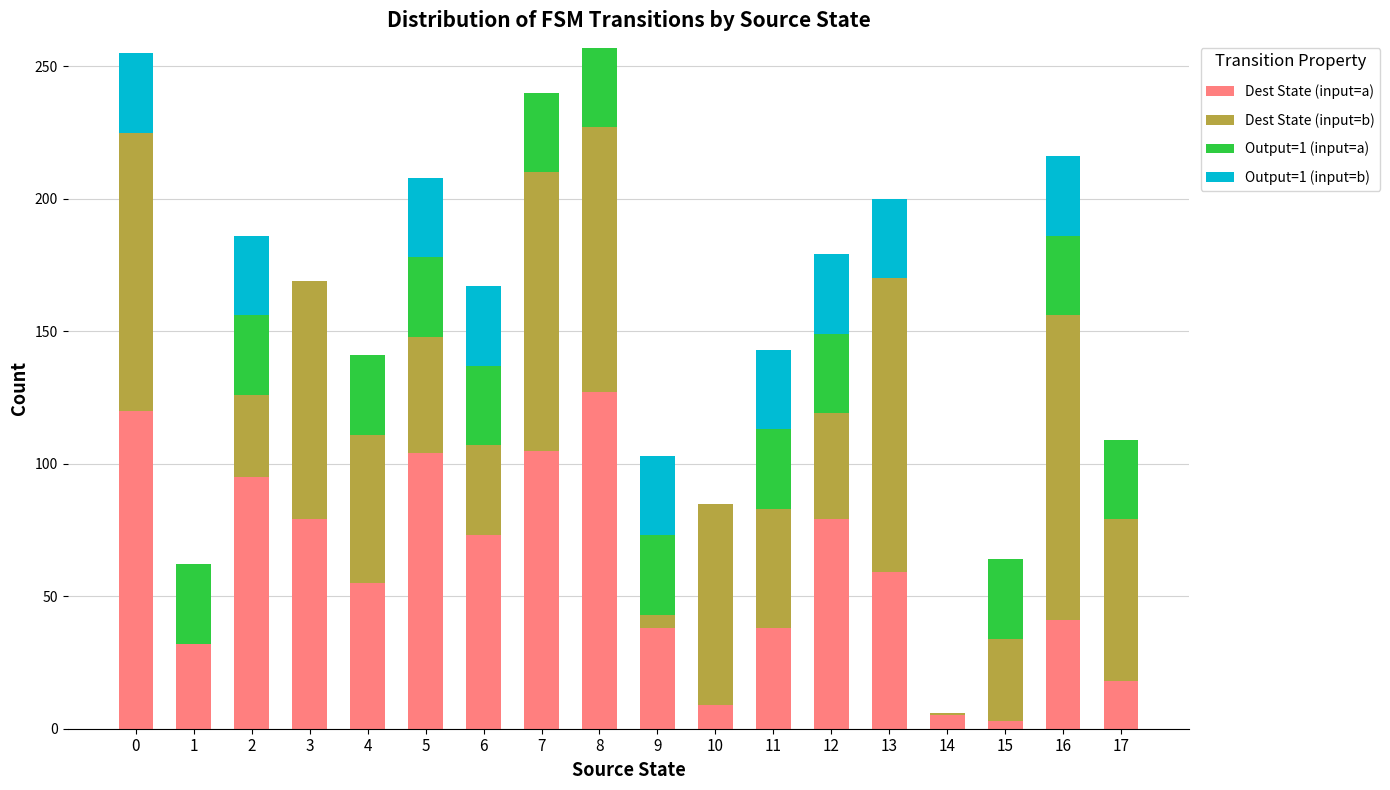

What are all the series names shown in the legend?

Dest State (input=a), Dest State (input=b), Output=1 (input=a), Output=1 (input=b)